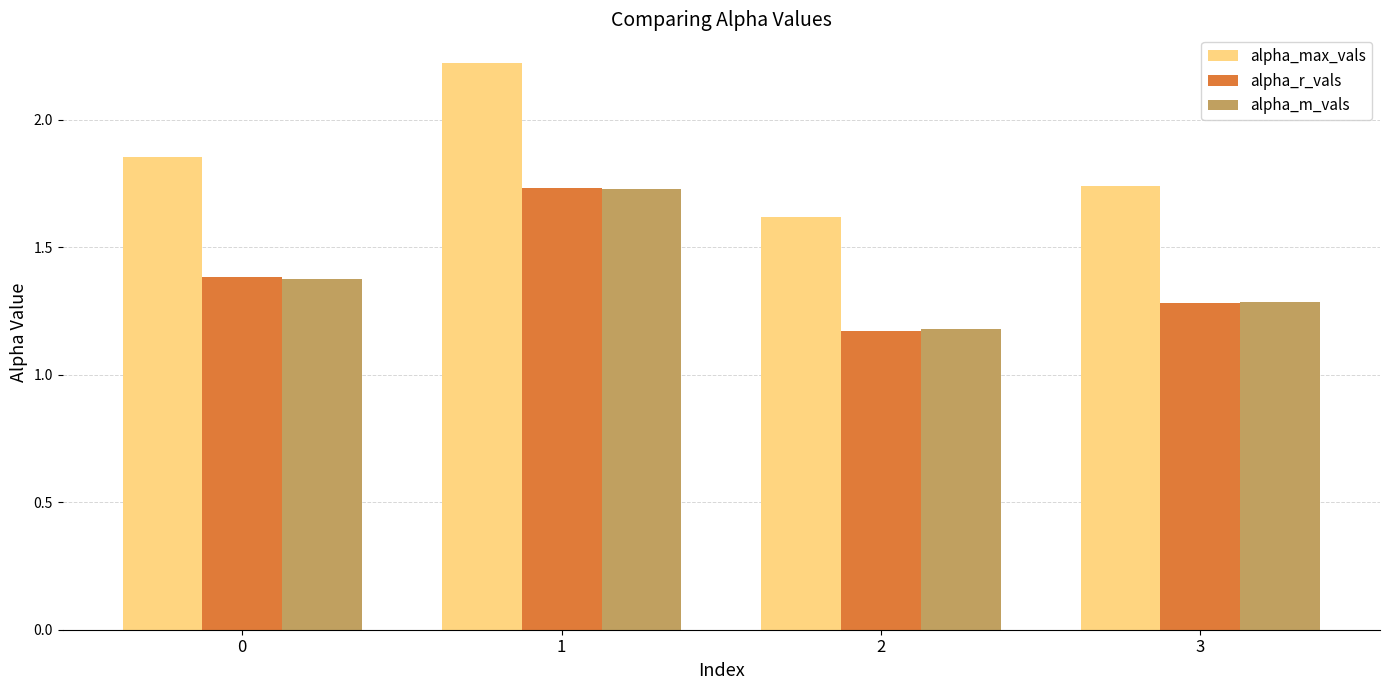

The alpha_r_vals series shows 1.2 at 2. True or false?

True